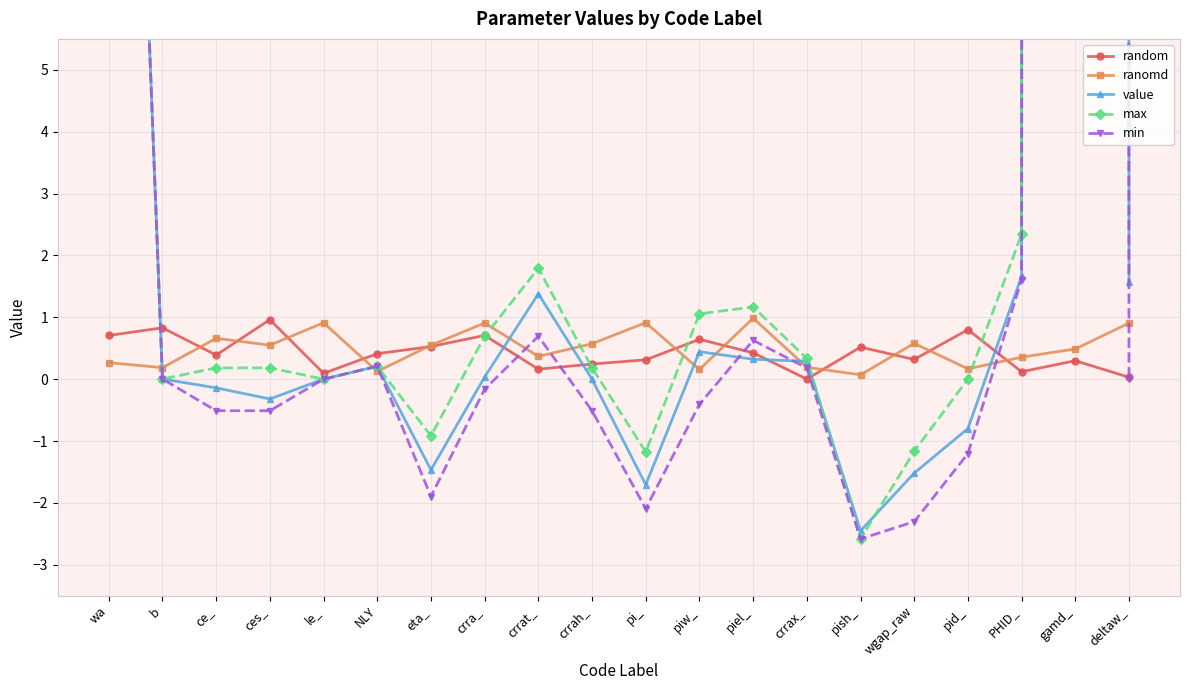

What is the sum of all min values?

2013.5